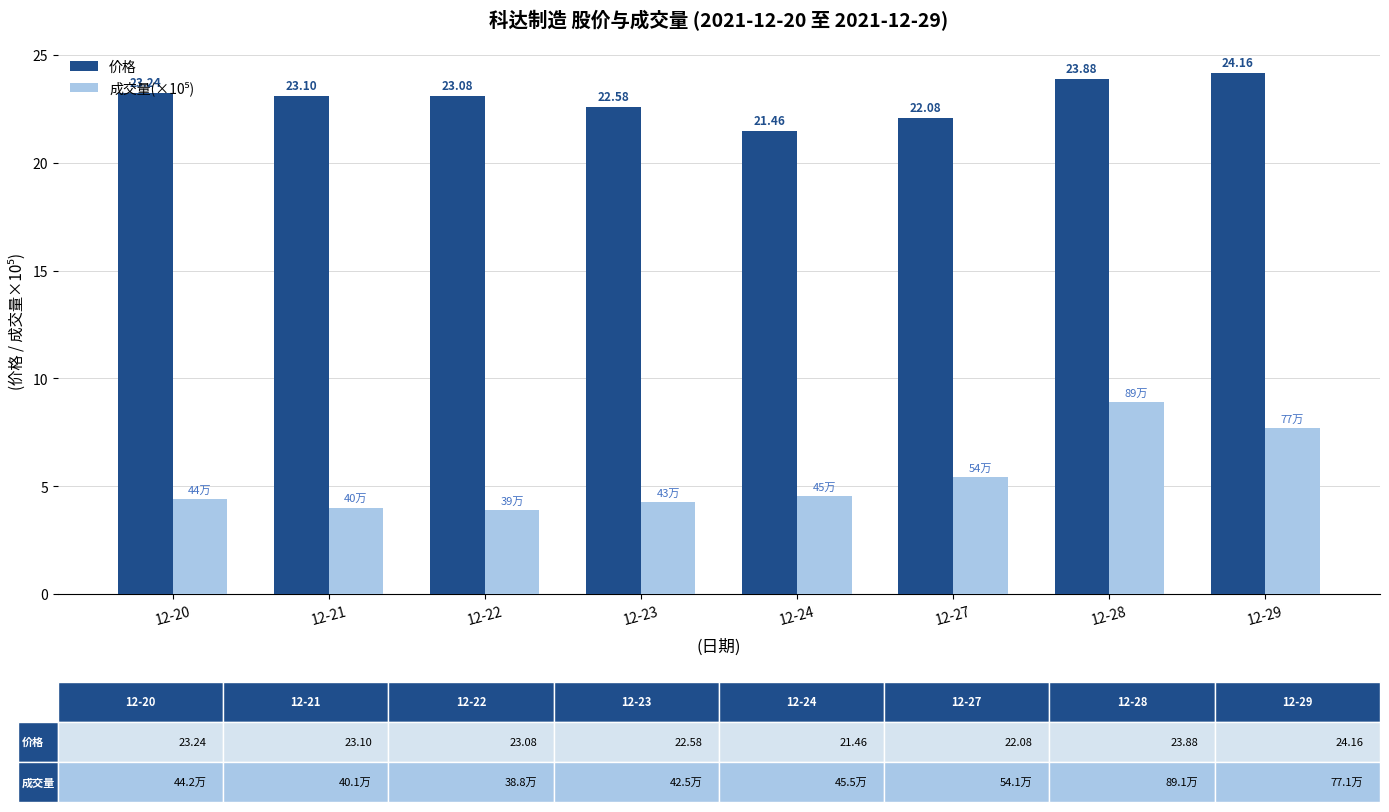

What is the difference between the highest and lowest values at 12-28?

15.0